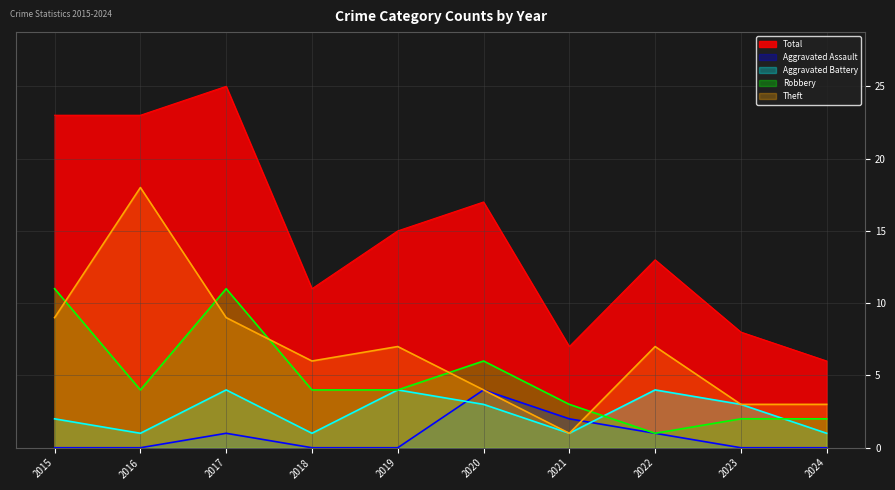

At which category does Theft reach its first local peak?

2016